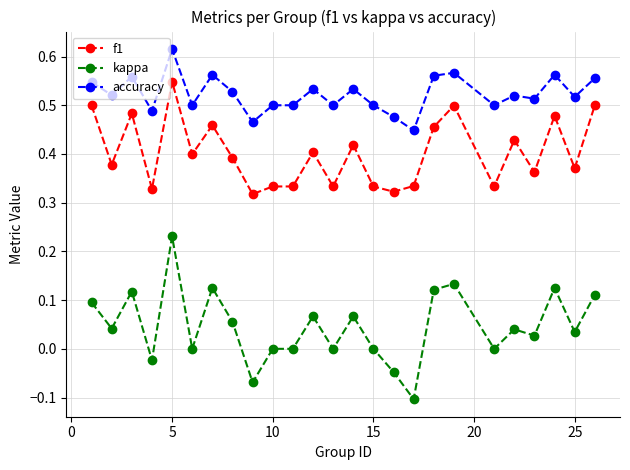

Which series has the largest range (max minus min)?

kappa